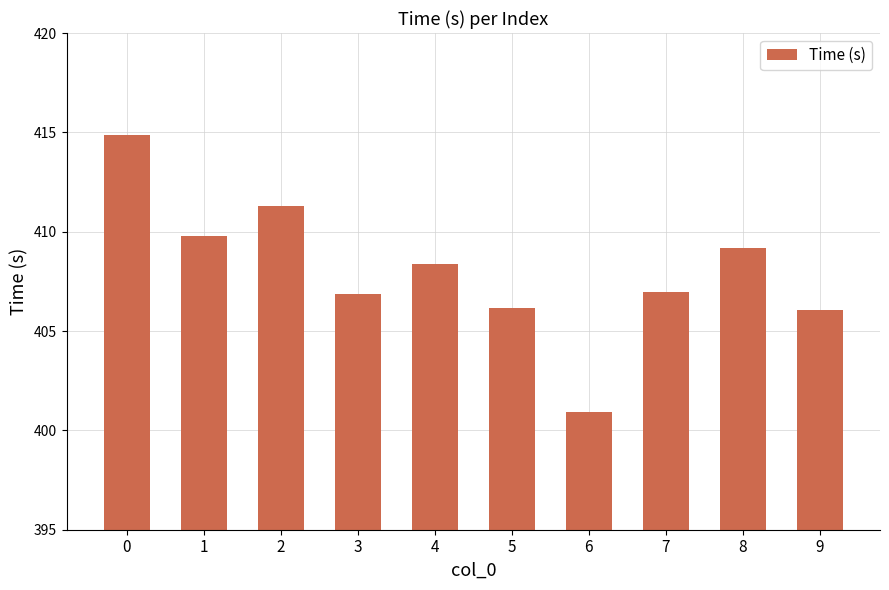

What is the value of the 6th bar from the left?

406.2